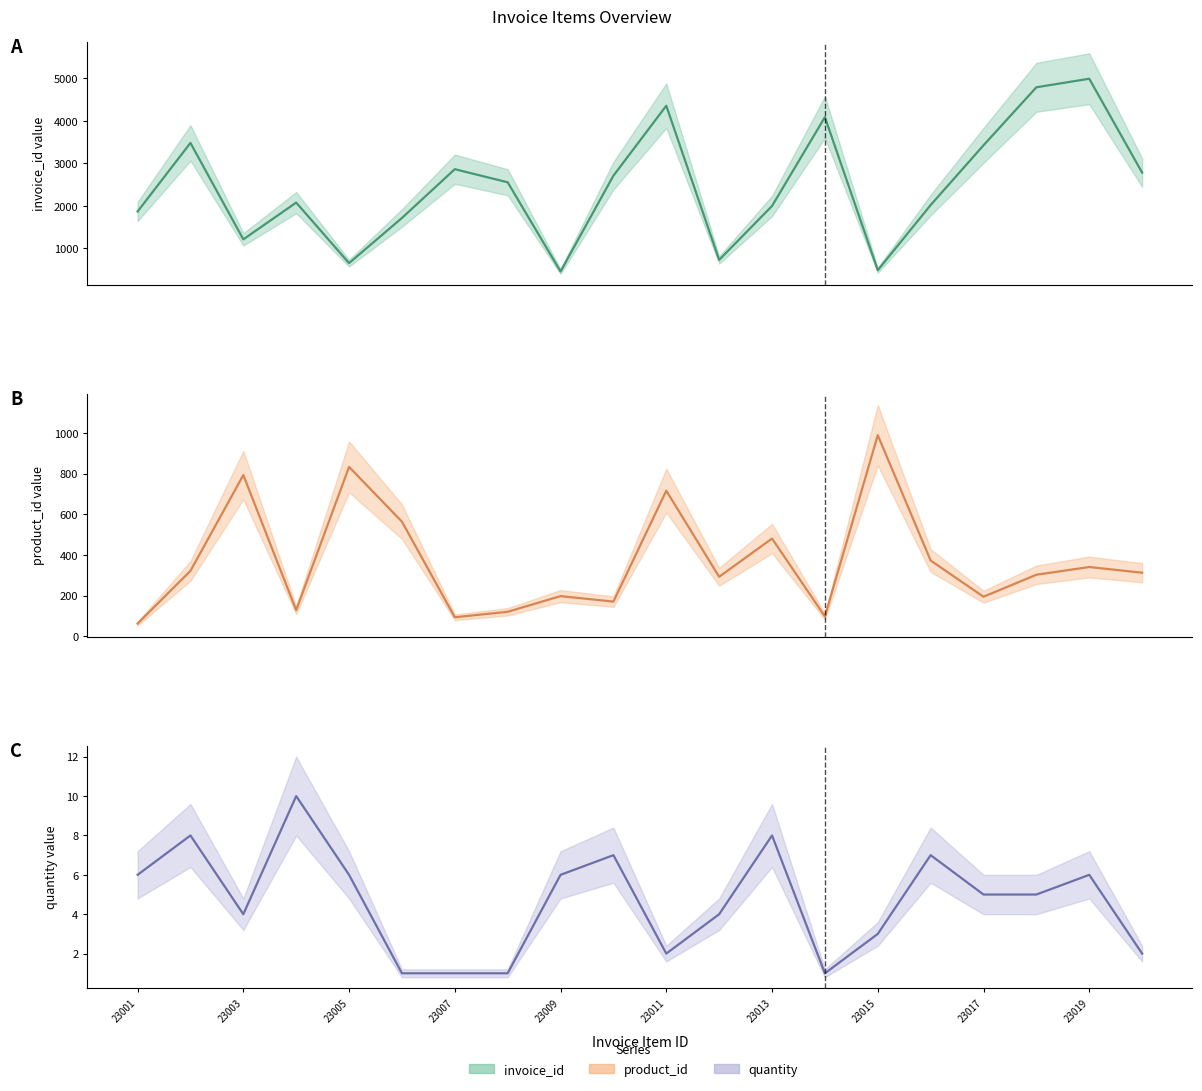

What are all the series names shown in the legend?

invoice_id (center), product_id (center), quantity (center)